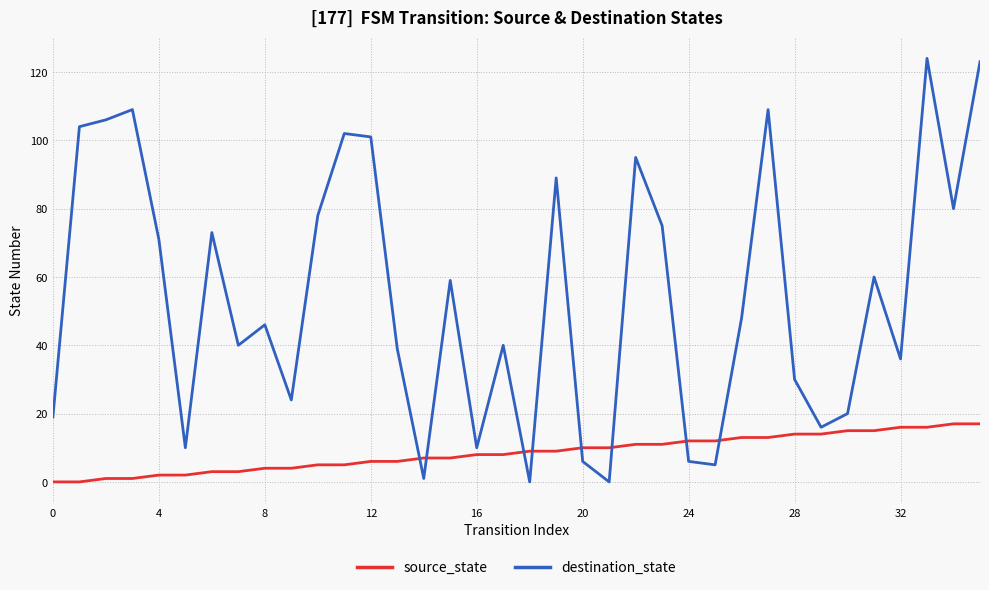

True or false: source_state and destination_state intersect in this chart.

True